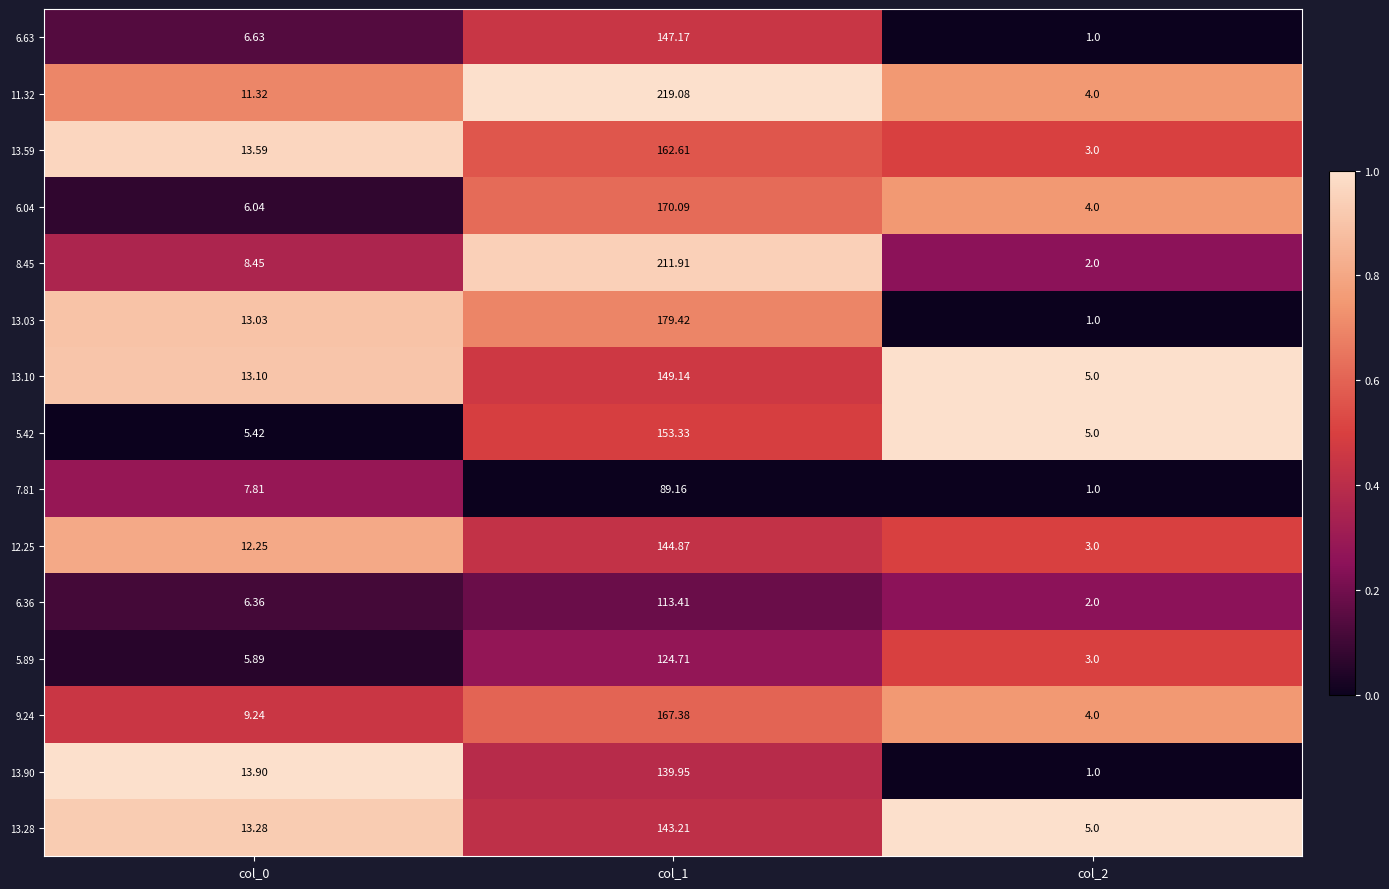

Is the value of 5.89 at col_1 greater than the value of 5.42 at col_1?

No